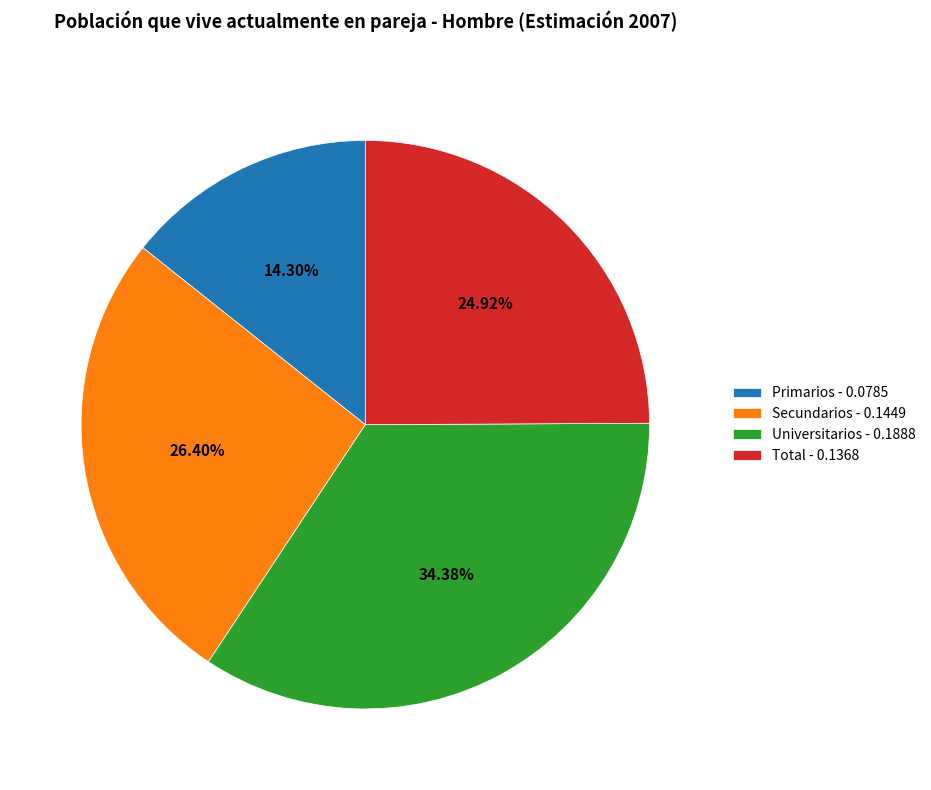

Which has a higher value, Total - 0.1368 or Secundarios - 0.1449?

Secundarios - 0.1449